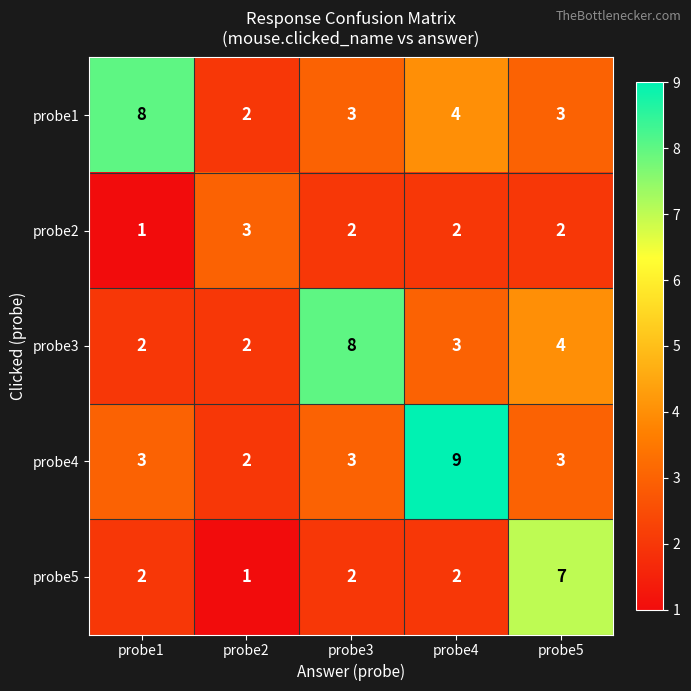

Reading right to left, list all the values displayed in this chart.

probe1: probe5=3	probe4=4	probe3=3	probe2=2	probe1=8
probe2: probe5=2	probe4=2	probe3=2	probe2=3	probe1=1
probe3: probe5=4	probe4=3	probe3=8	probe2=2	probe1=2
probe4: probe5=3	probe4=9	probe3=3	probe2=2	probe1=3
probe5: probe5=7	probe4=2	probe3=2	probe2=1	probe1=2